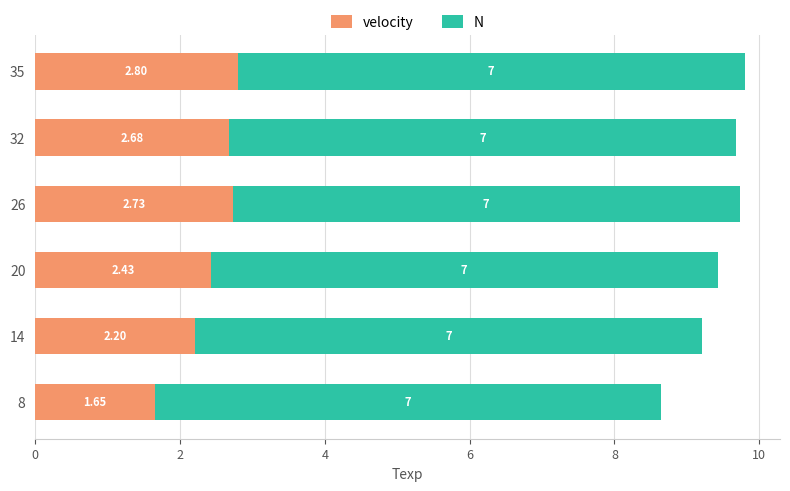

List the labels in order of velocity value, smallest first.

8, 14, 20, 32, 26, 35